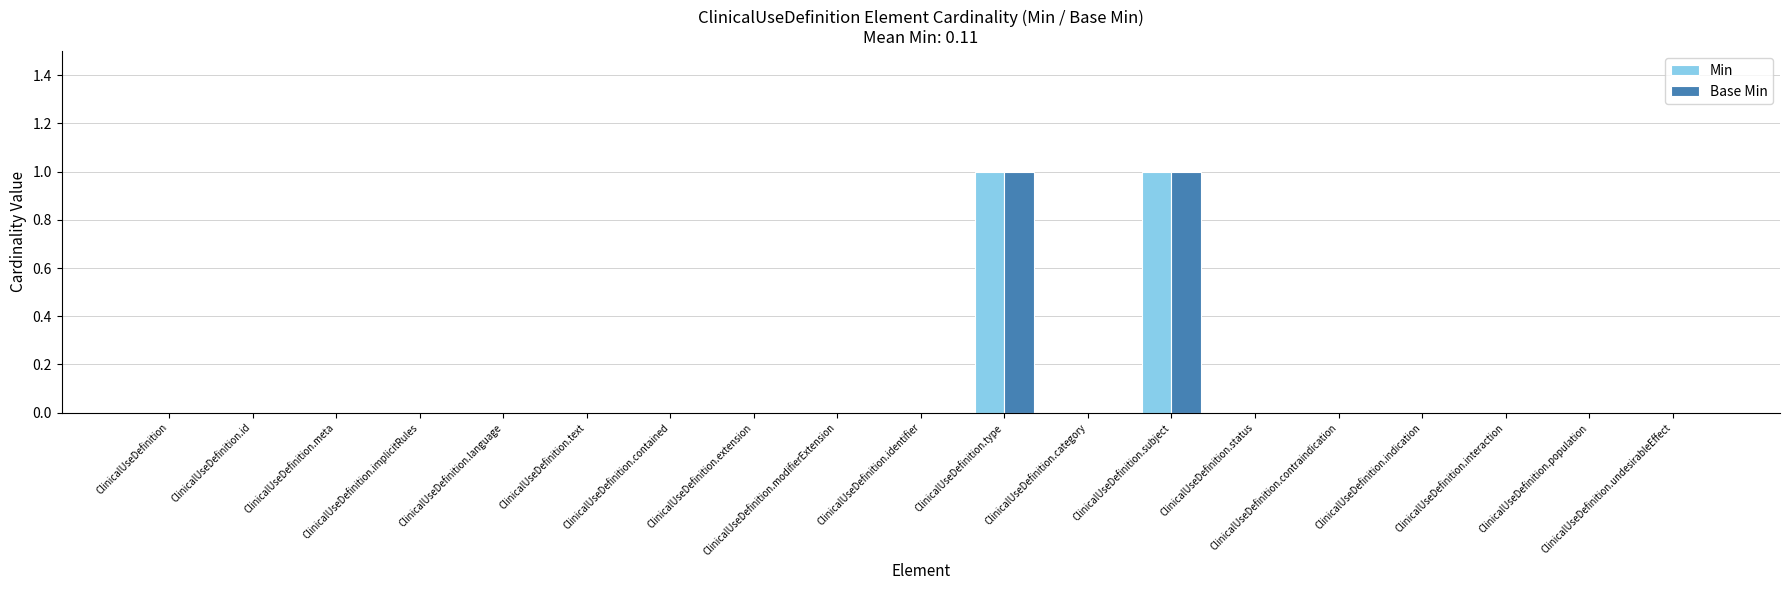

Reading left to right, list all the values displayed in this chart.

Min: ClinicalUseDefinition=0	ClinicalUseDefinition.id=0	ClinicalUseDefinition.meta=0	ClinicalUseDefinition.implicitRules=0	ClinicalUseDefinition.language=0	ClinicalUseDefinition.text=0	ClinicalUseDefinition.contained=0	ClinicalUseDefinition.extension=0	ClinicalUseDefinition.modifierExtension=0	ClinicalUseDefinition.identifier=0	ClinicalUseDefinition.type=1	ClinicalUseDefinition.category=0	ClinicalUseDefinition.subject=1	ClinicalUseDefinition.status=0	ClinicalUseDefinition.contraindication=0	ClinicalUseDefinition.indication=0	ClinicalUseDefinition.interaction=0	ClinicalUseDefinition.population=0	ClinicalUseDefinition.undesirableEffect=0
Base Min: ClinicalUseDefinition=0	ClinicalUseDefinition.id=0	ClinicalUseDefinition.meta=0	ClinicalUseDefinition.implicitRules=0	ClinicalUseDefinition.language=0	ClinicalUseDefinition.text=0	ClinicalUseDefinition.contained=0	ClinicalUseDefinition.extension=0	ClinicalUseDefinition.modifierExtension=0	ClinicalUseDefinition.identifier=0	ClinicalUseDefinition.type=1	ClinicalUseDefinition.category=0	ClinicalUseDefinition.subject=1	ClinicalUseDefinition.status=0	ClinicalUseDefinition.contraindication=0	ClinicalUseDefinition.indication=0	ClinicalUseDefinition.interaction=0	ClinicalUseDefinition.population=0	ClinicalUseDefinition.undesirableEffect=0